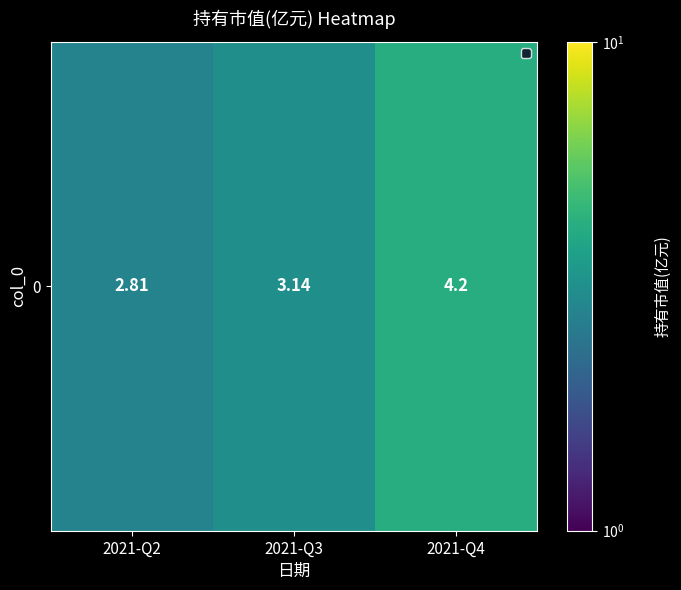

What is the greatest value displayed?

4.2